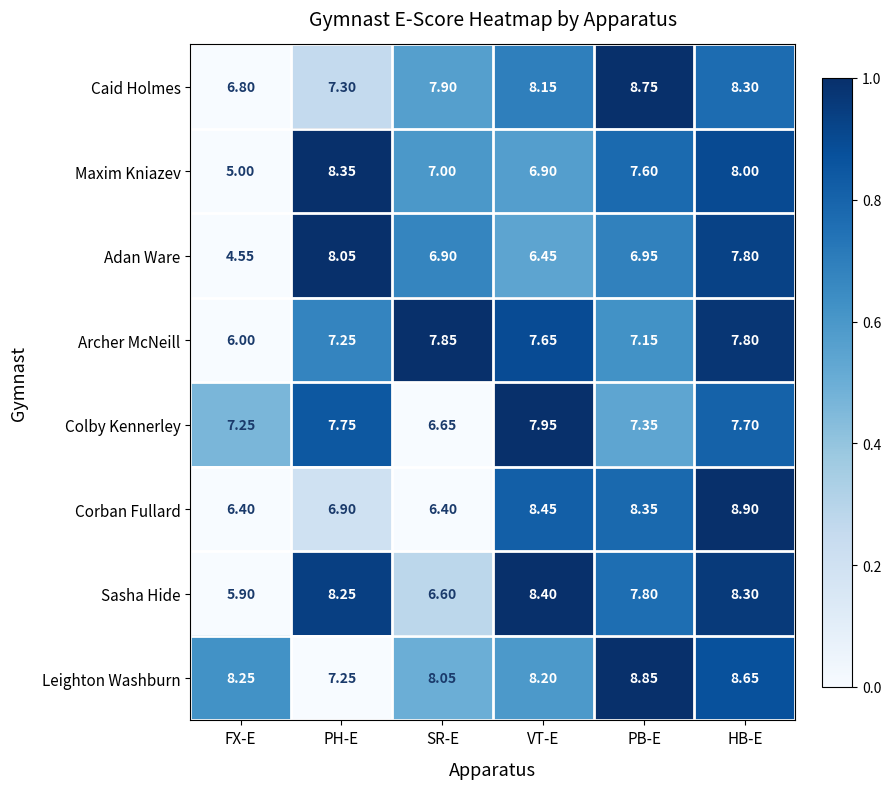

What is the difference between the highest and lowest values at PB-E?

1.9